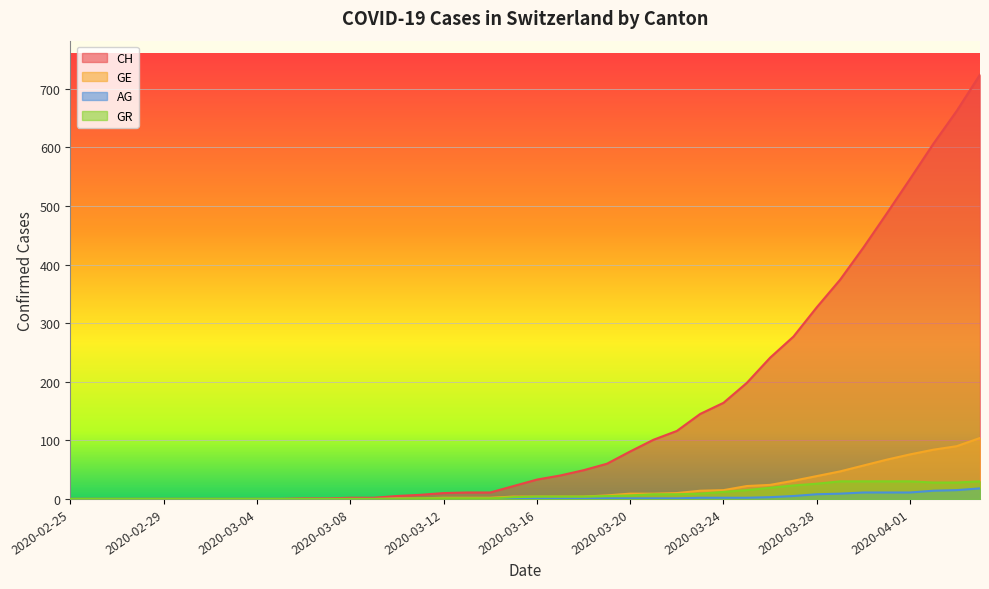

At 2020-03-11, list the series in order from largest to smallest.

CH, GE, GR, AG